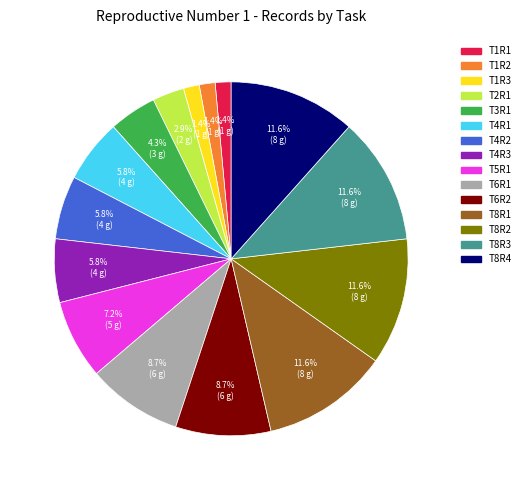

To the nearest percent, what portion does T8R3 represent?

12%